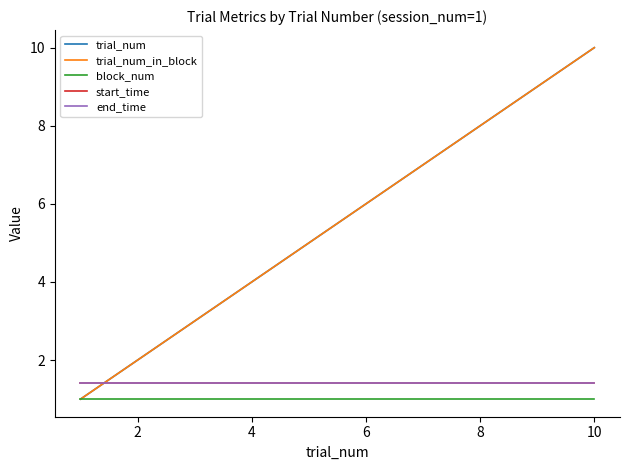

True or false: trial_num_in_block and end_time intersect in this chart.

True